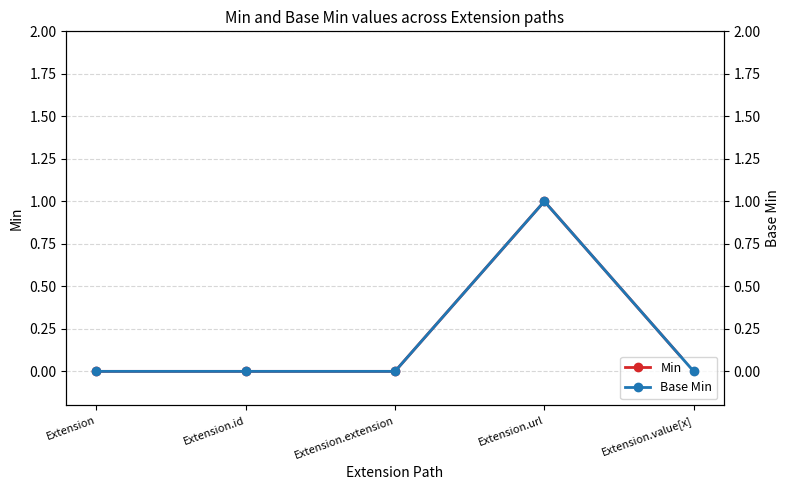

What are all the series names shown in the legend?

Min, Base Min